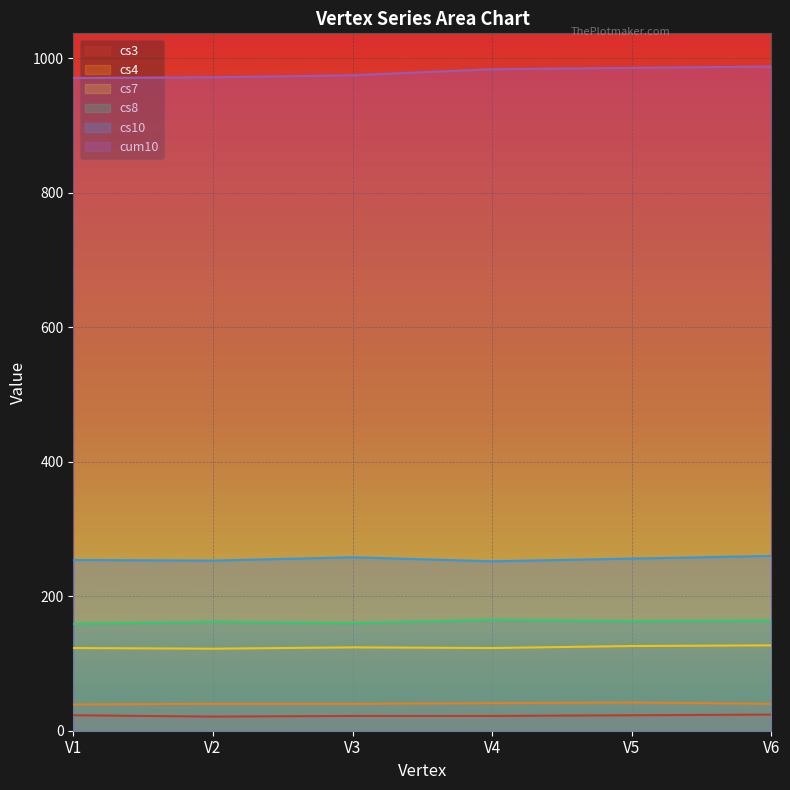

At which label is cs4 closest to 40?

V2